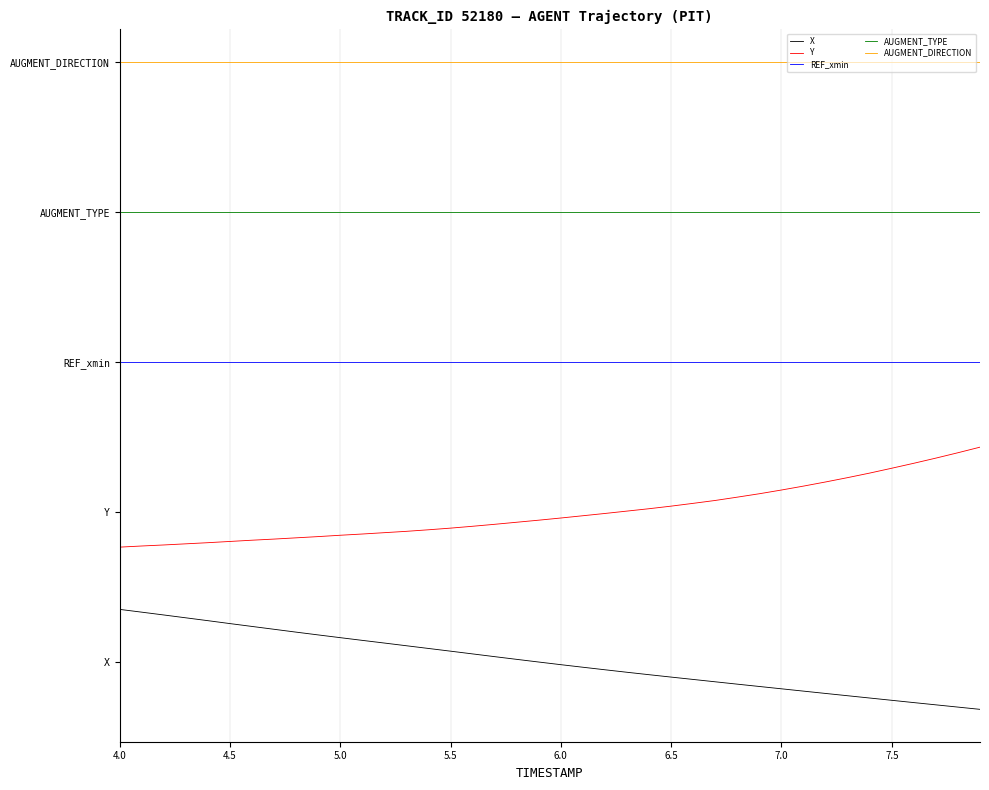

What are all the series names shown in the legend?

X, Y, REF_xmin, AUGMENT_TYPE, AUGMENT_DIRECTION